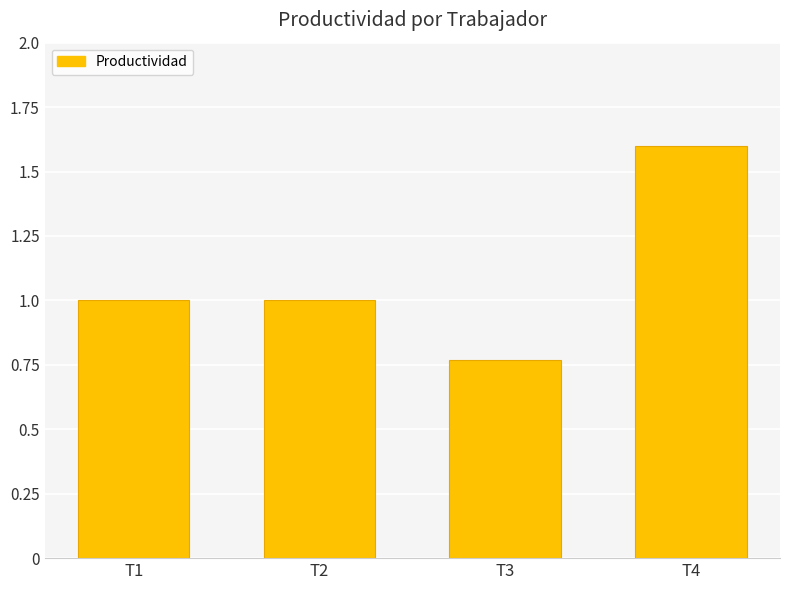

The chart shows a value of 1.4 at T1. True or false?

False